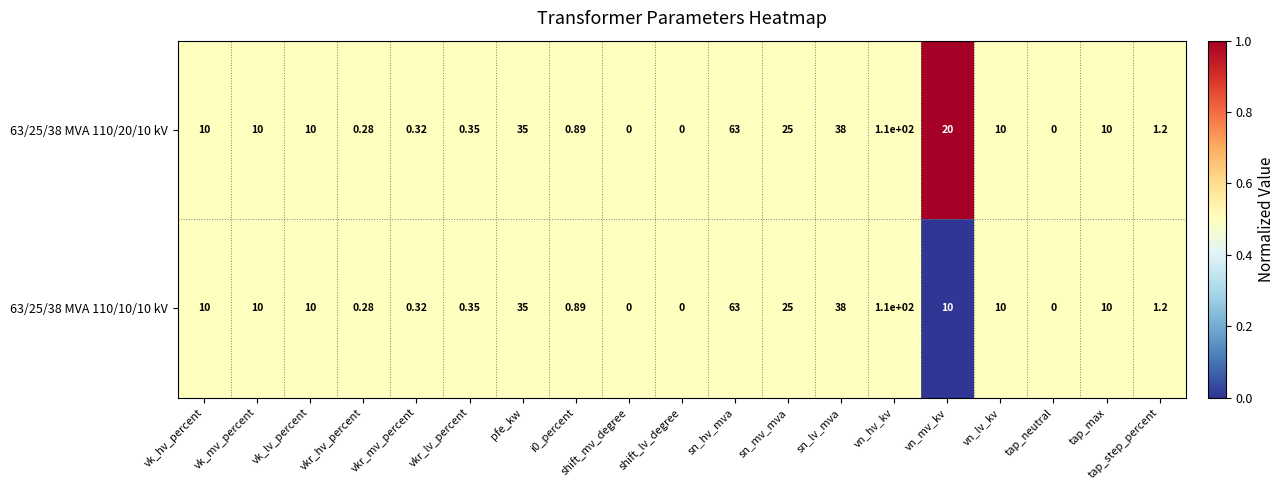

Where is 63/25/38 MVA 110/20/10 kV nearest to the value 55?

sn_hv_mva